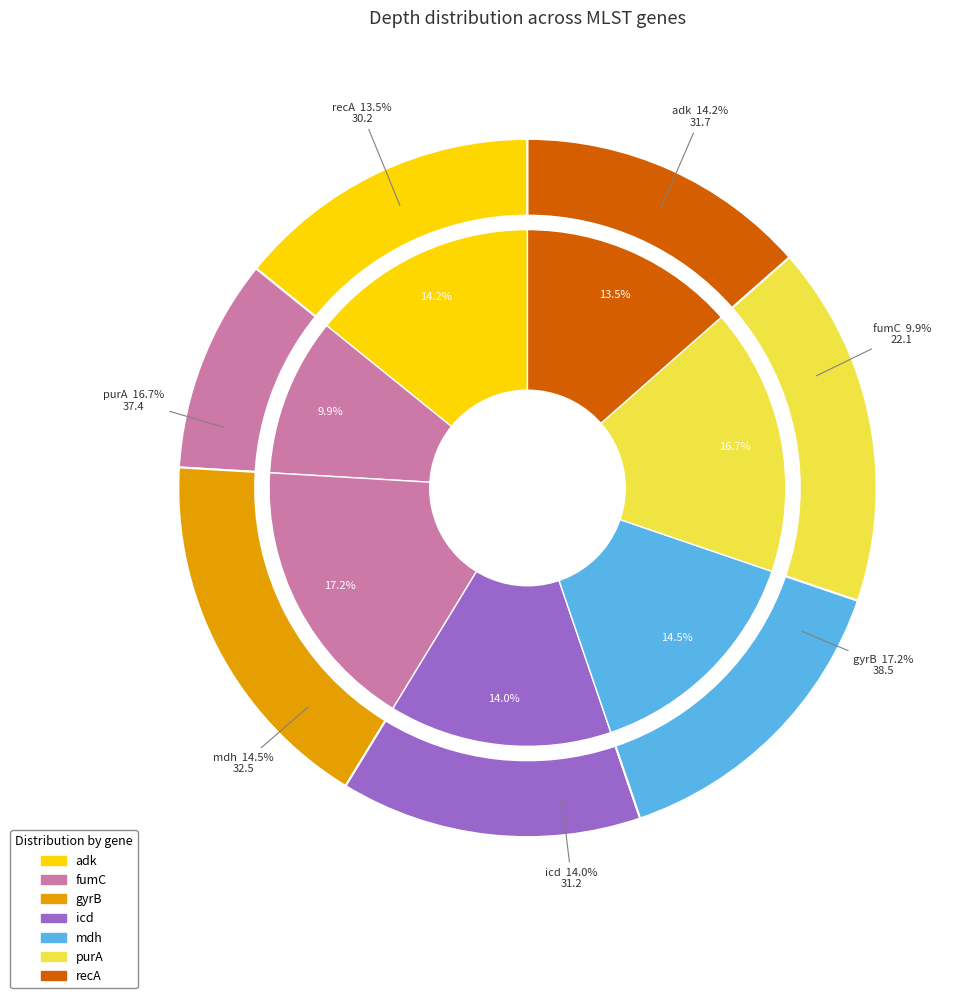

Between purA and fumC, which is larger?

purA